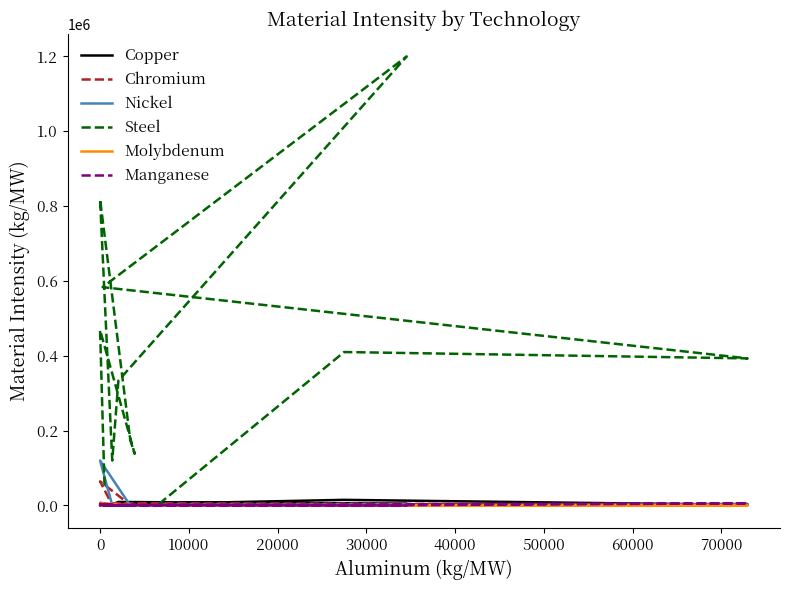

What are all the series names shown in the legend?

Copper, Chromium, Nickel, Steel, Molybdenum, Manganese